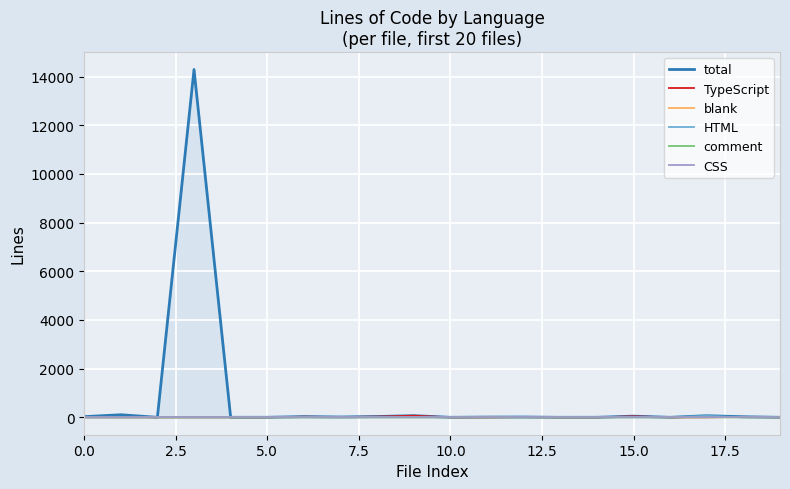

What are all the series names shown in the legend?

total, TypeScript, blank, HTML, comment, CSS